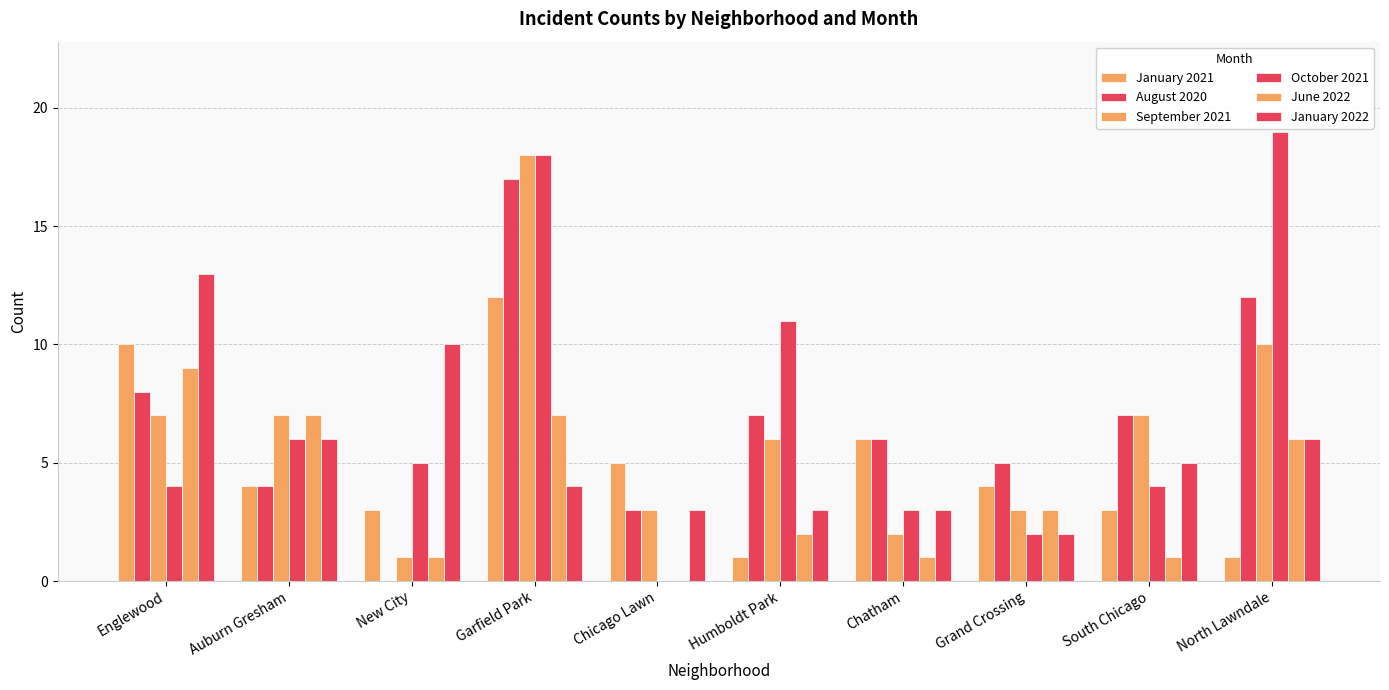

What is the value of the January 2022 bar at the 9th from the left?

5